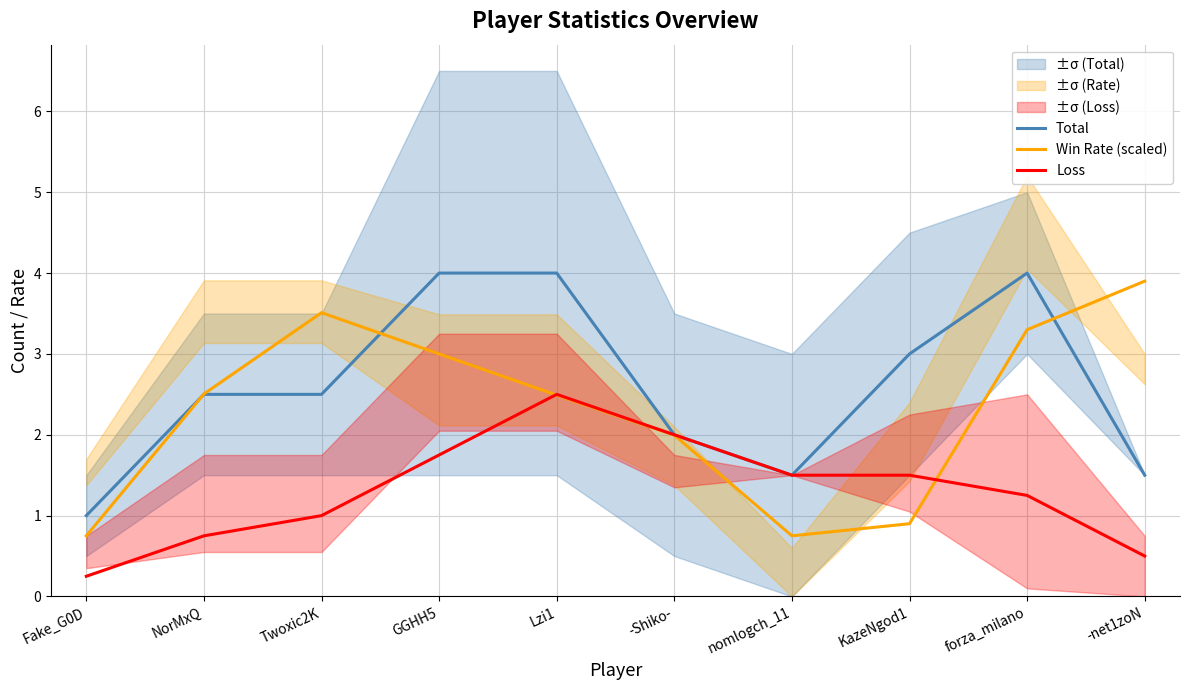

Where does the Win Rate (scaled) series first go above 2?

NorMxQ